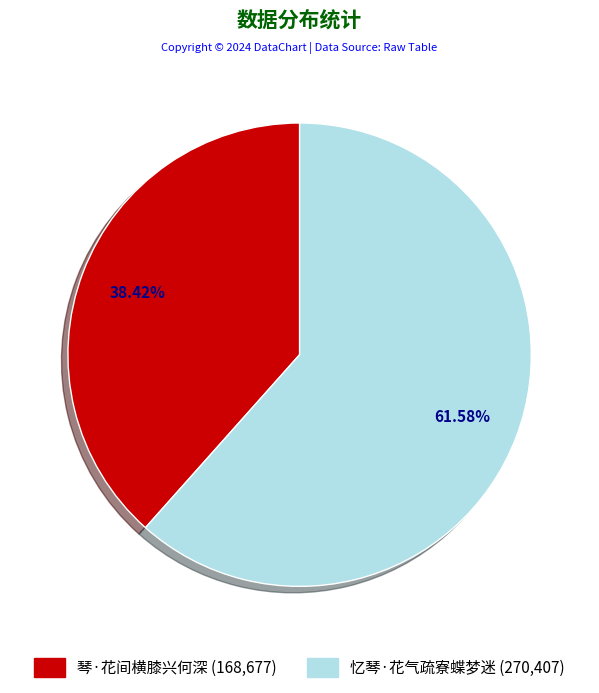

True or false: 琴·花间横膝兴何深 accounts for 38% of the total.

True